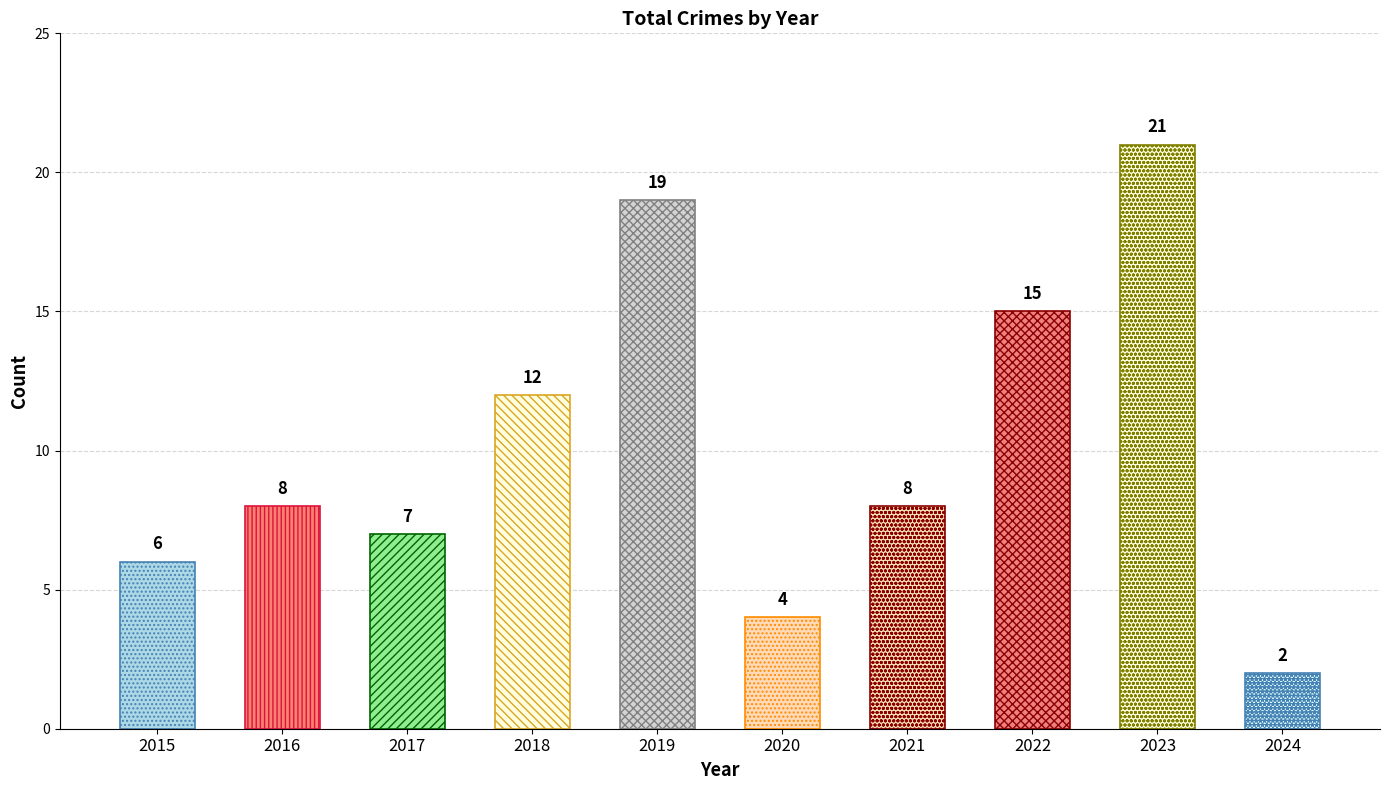

What is the spread (max minus min) of values at 2023?

19